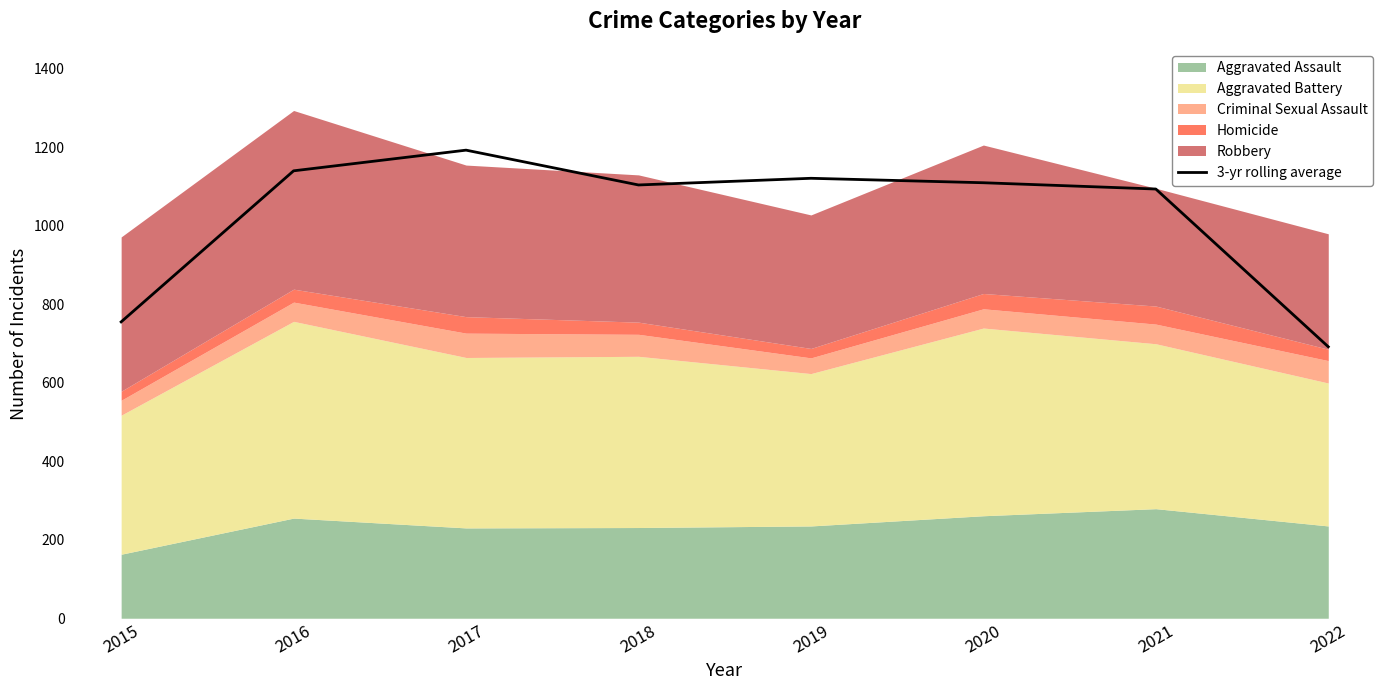

Which has a higher value, 2020 or 2015?

2020